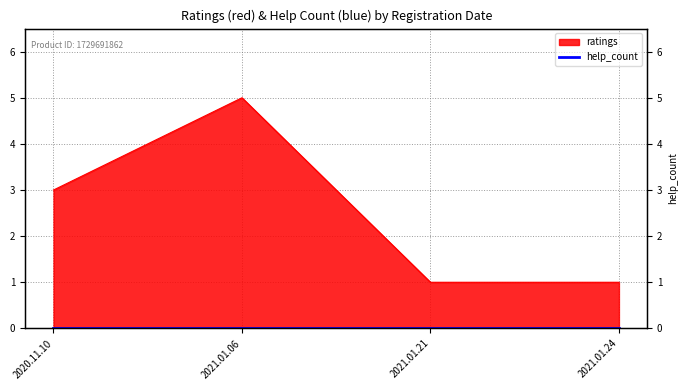

What position from the left is 2021.01.21?

3